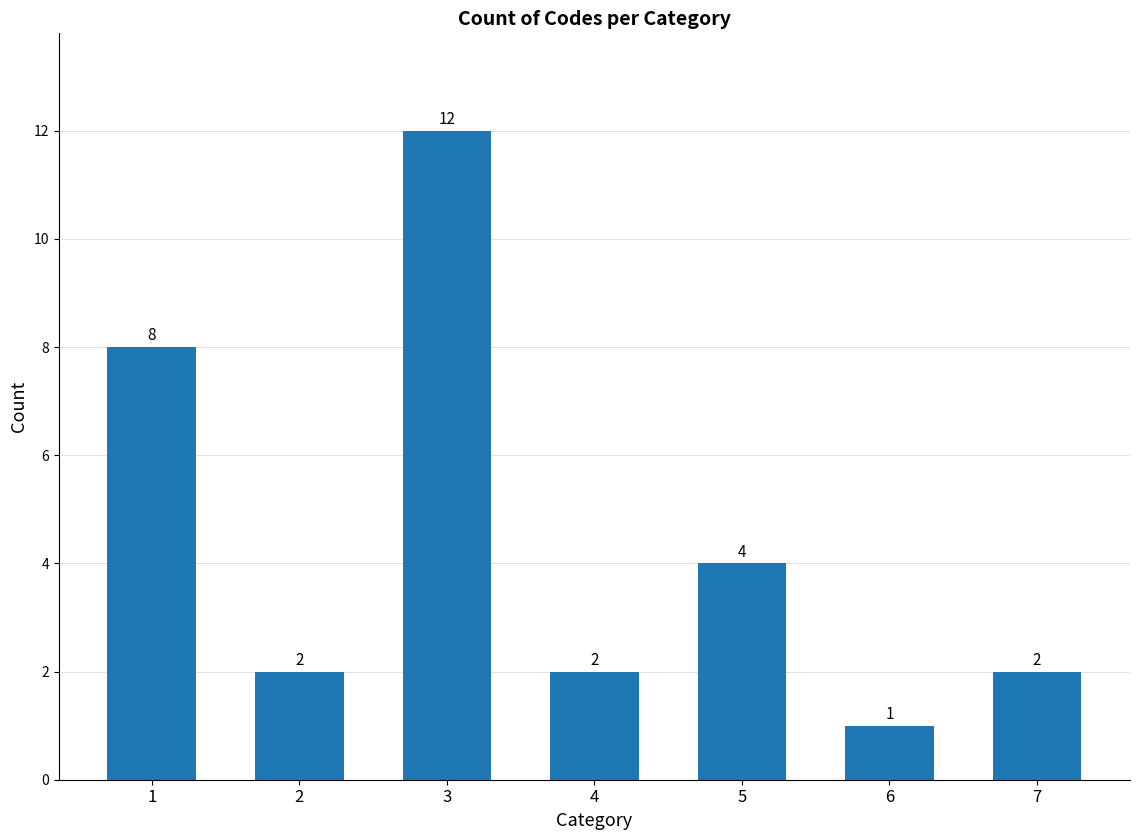

What is the sum of the values at 5 and 2?

6